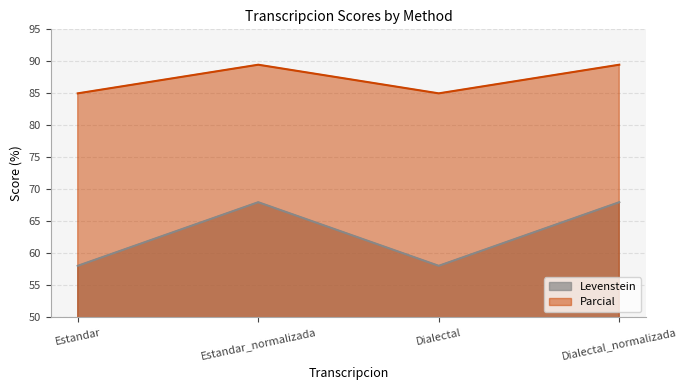

Rank the series at Dialectal from highest to lowest value.

Parcial, Levenstein